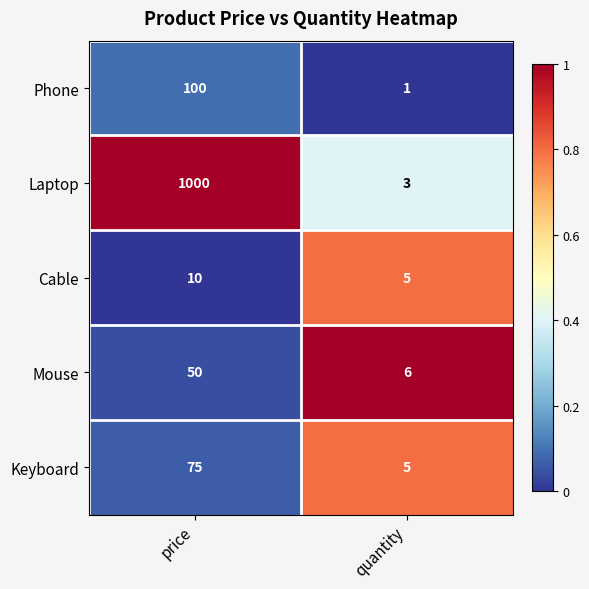

How many data points in Mouse are less than 50?

1